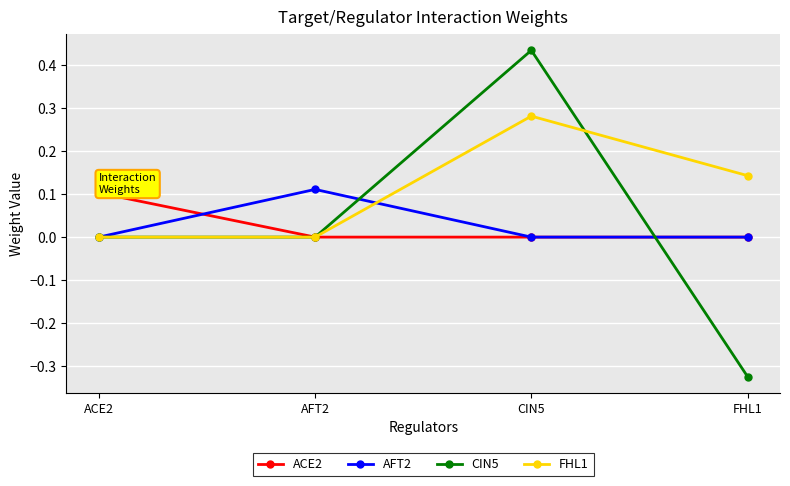

Does the chart display data point markers on the line(s)?

Yes